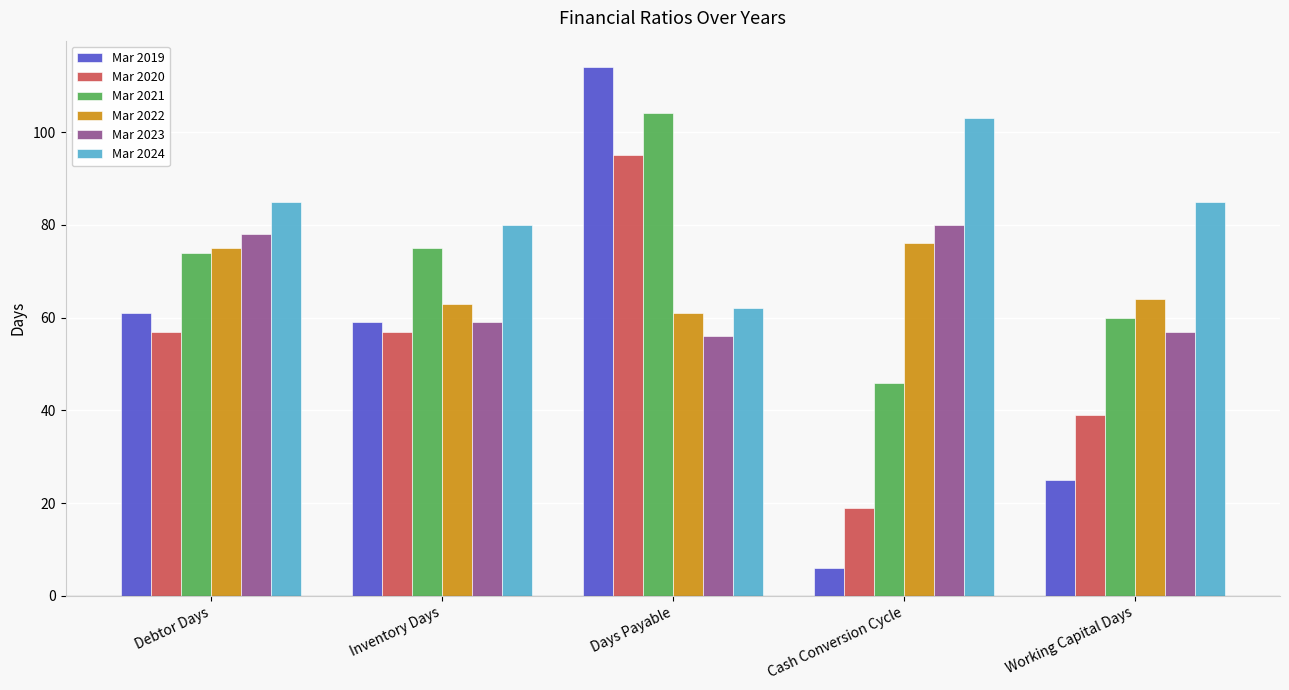

How many data points does each series have?

5